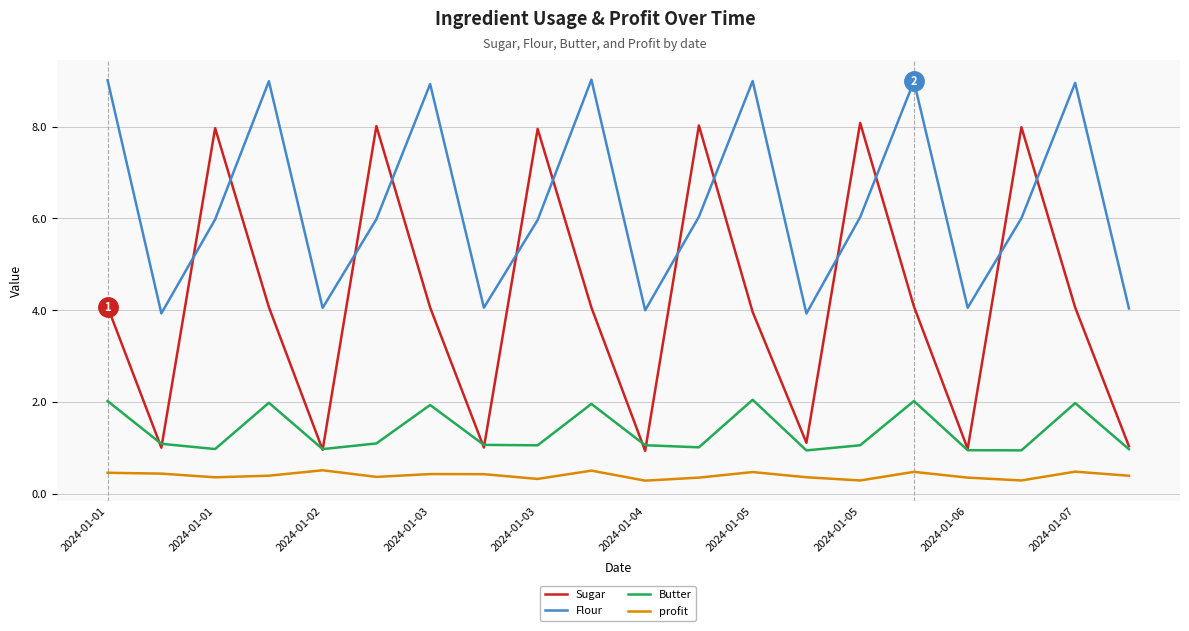

True or false: profit and Flour cross at least once.

False